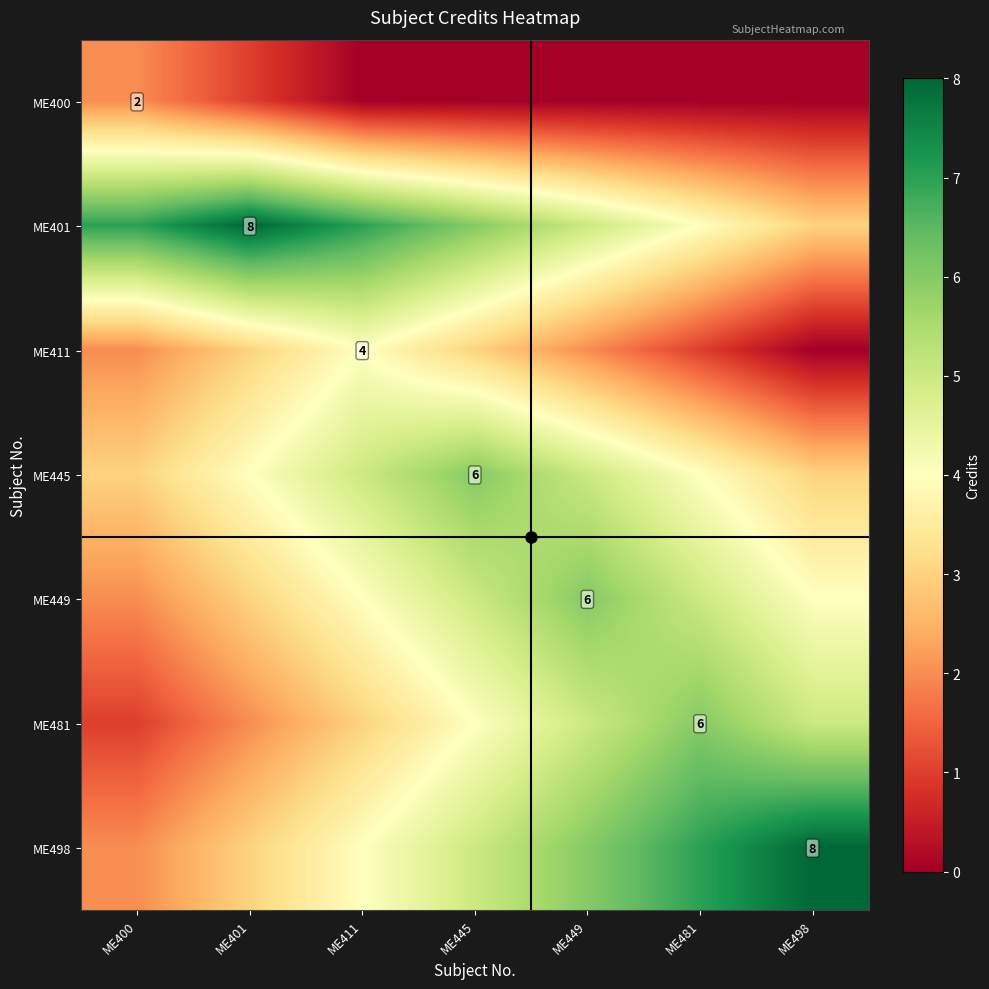

The ME400 series shows 3 at ME400. True or false?

False